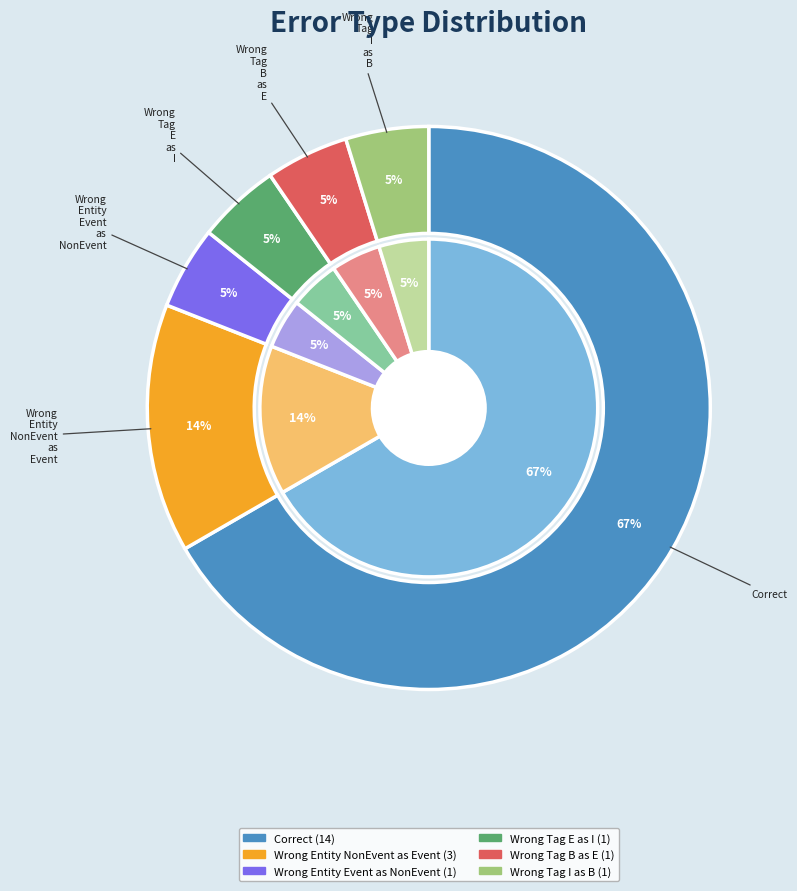

To the nearest percent, what is the combined percentage of Wrong_Tag_E_as_I and Wrong_Tag_I_as_B?

10%